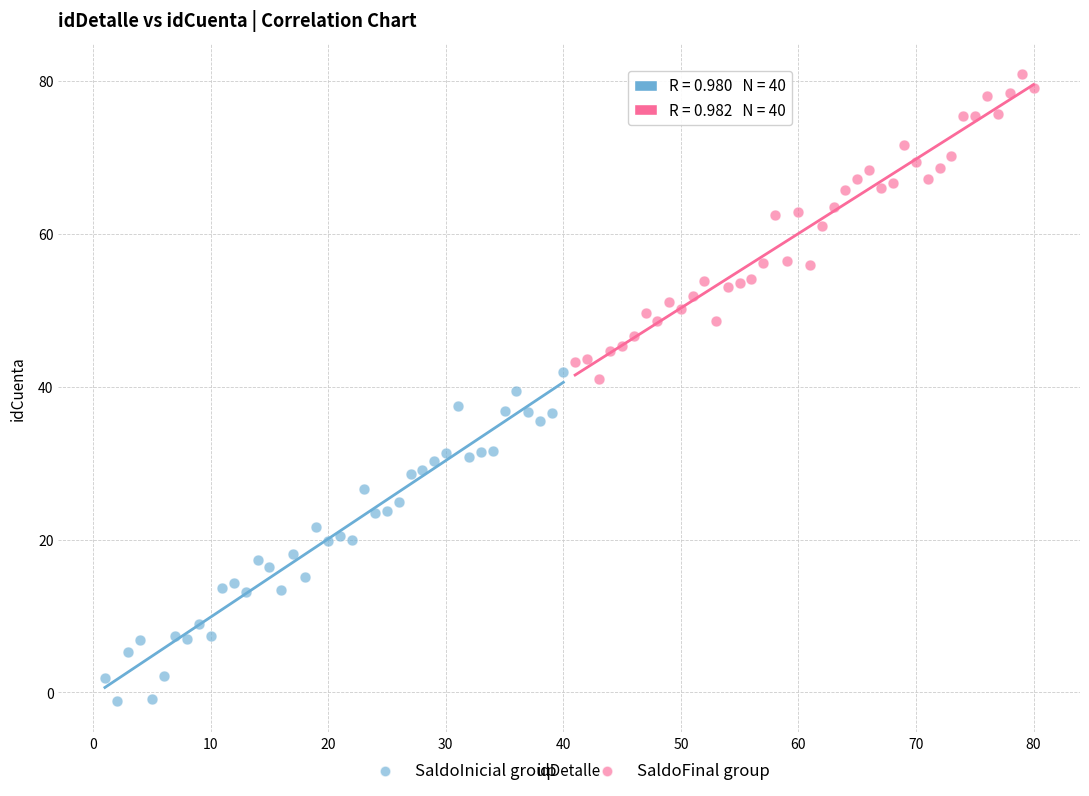

What are all the series names shown in the legend?

SaldoInicial group, SaldoFinal group